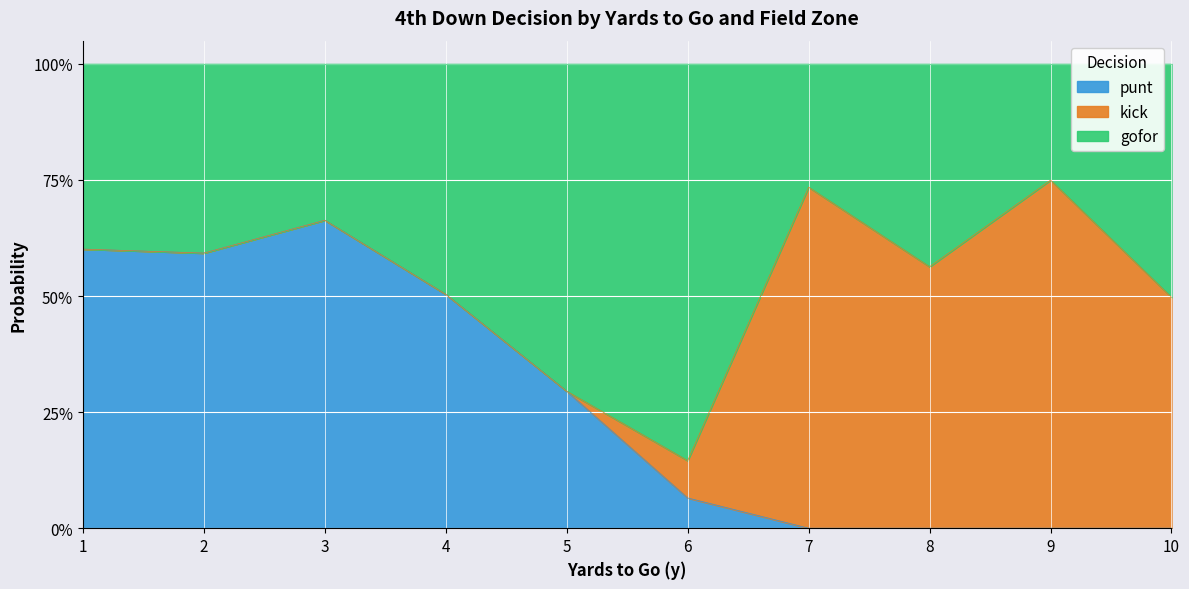

What are all the series names shown in the legend?

punt, kick, gofor